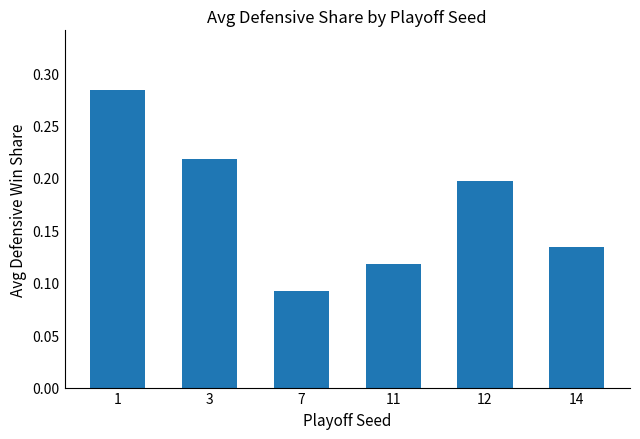

Rank the categories by value from highest to lowest.

1, 3, 12, 14, 11, 7